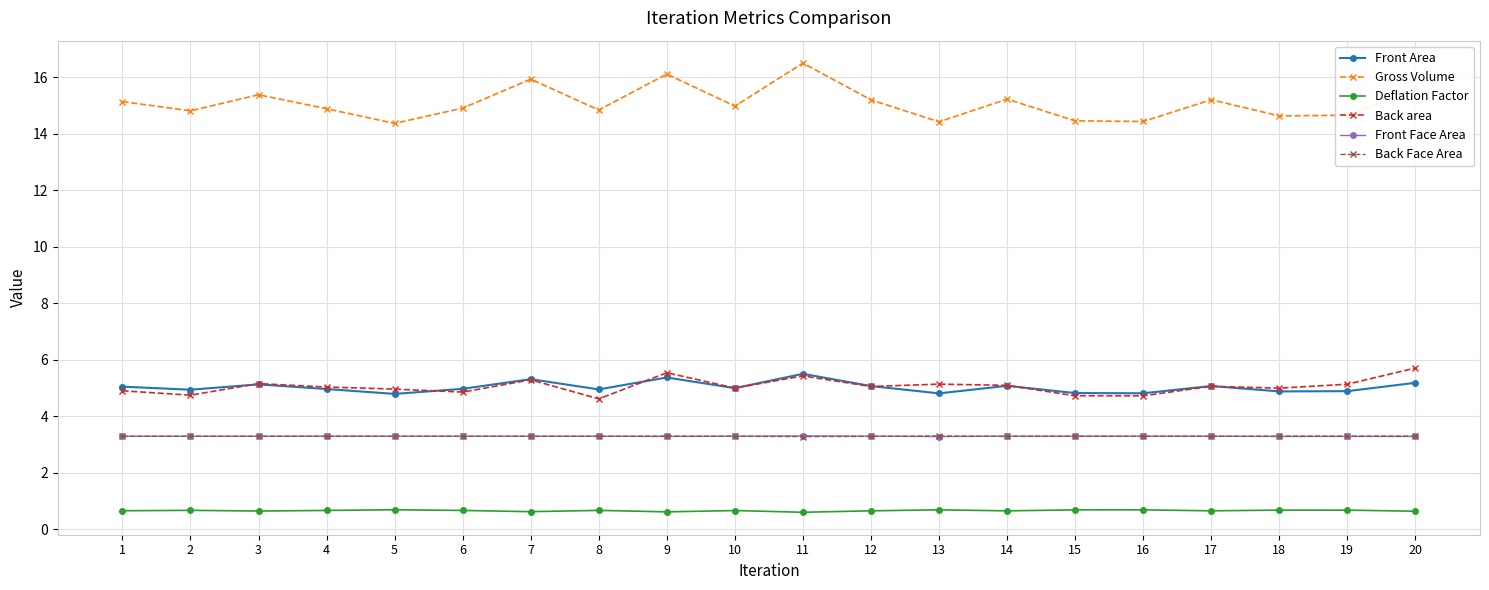

True or false: Back Face Area has more than 2 interior local peaks.

True